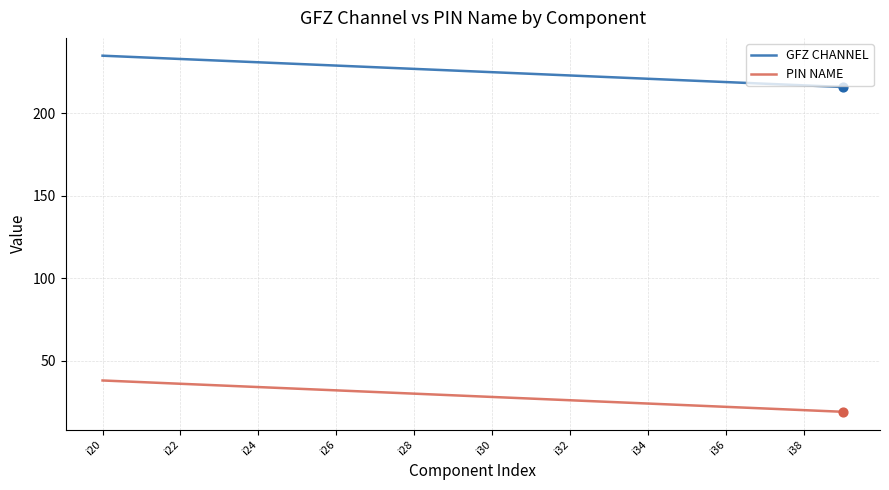

What is the maximum value shown in the chart?

235